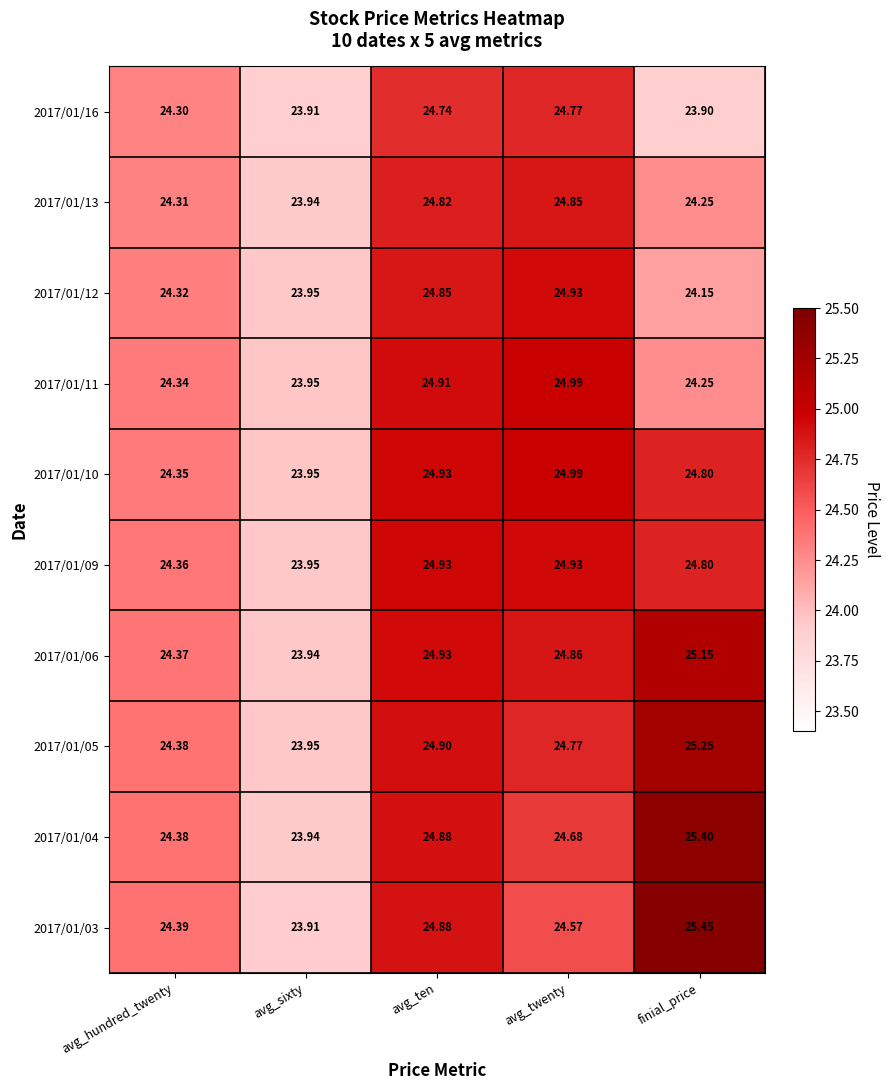

How many series are shown in this chart?

10